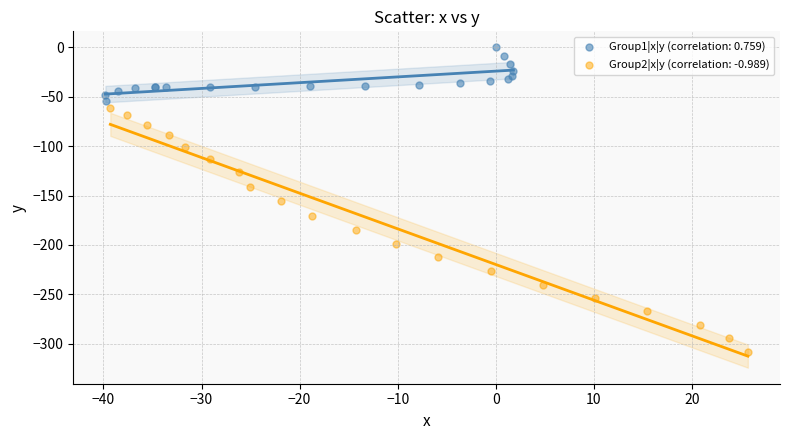

Which series contains the highest Y value?

Group1|x|y (correlation: 0.759)